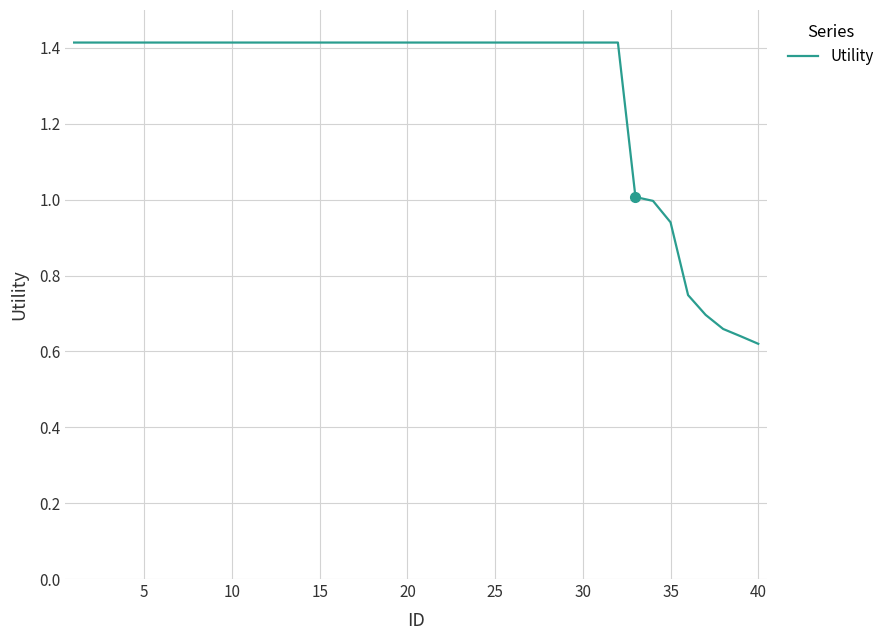

What is the difference between the maximum and minimum values?

0.8